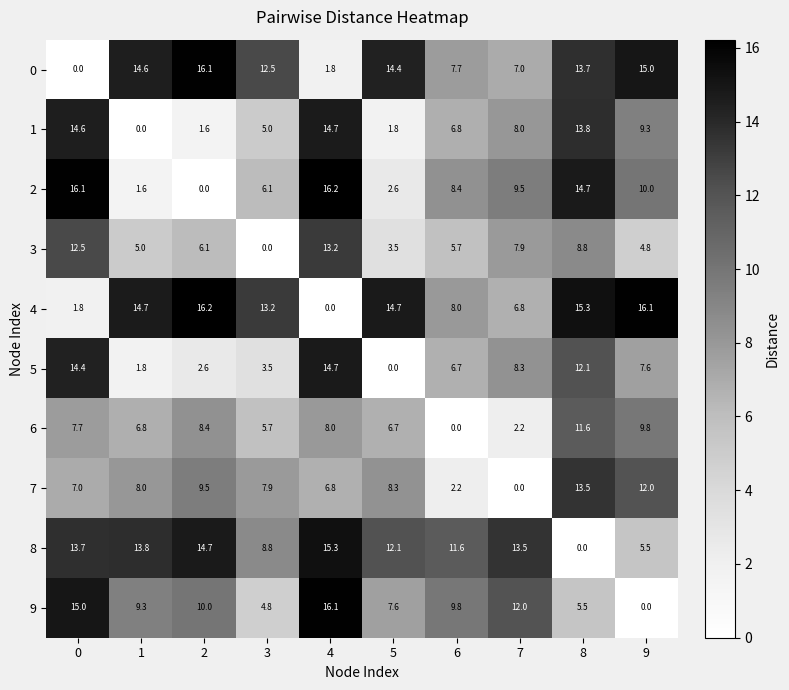

What is the maximum value for 3?

13.2